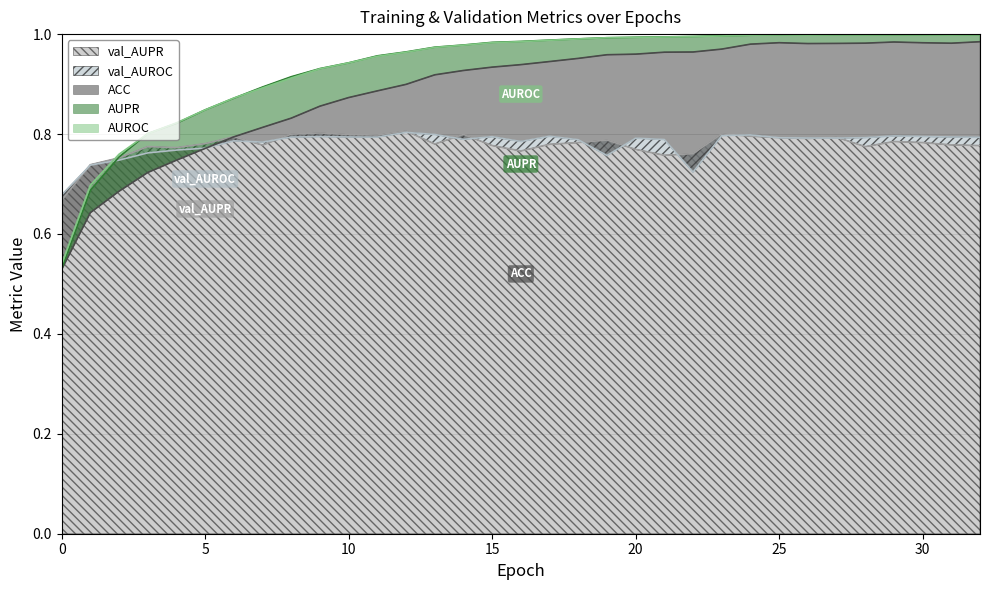

True or false: AUPR has more than 1 interior local peaks.

True